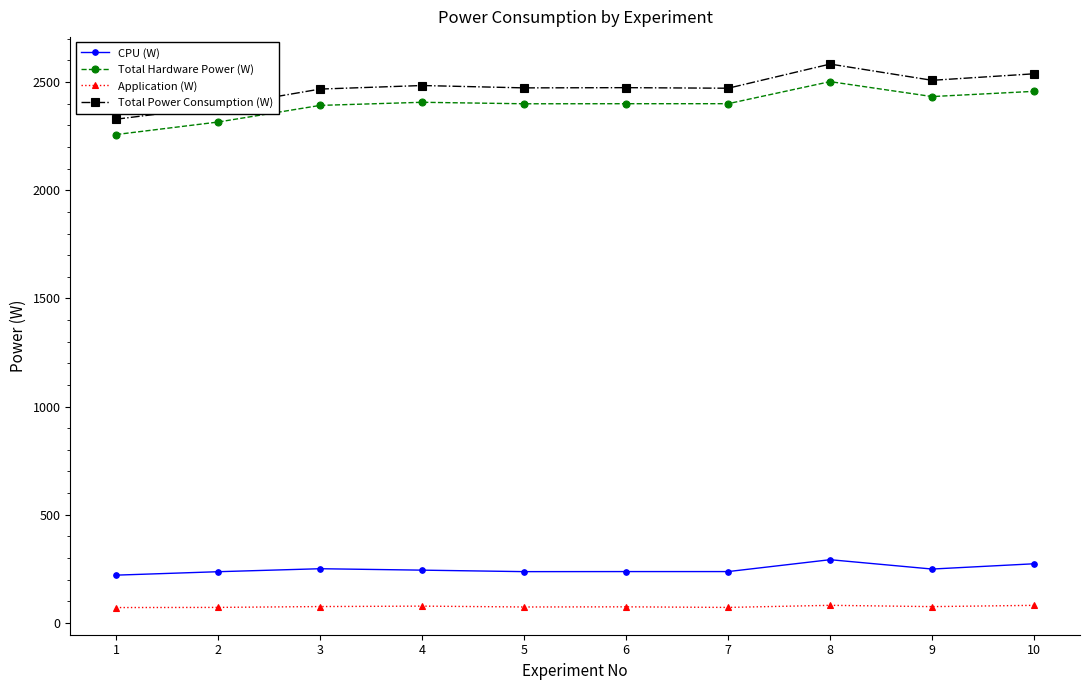

At 9, list the series in order from largest to smallest.

Total Power Consumption (W), Total Hardware Power (W), CPU (W), Application (W)